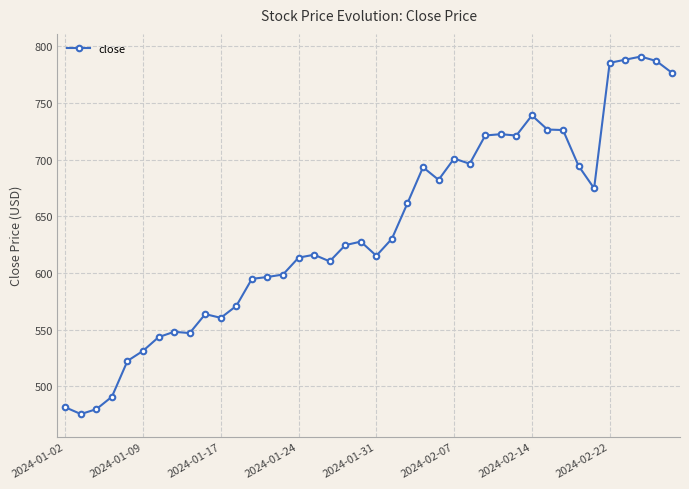

What is the value of the 36th point from the left?

785.4